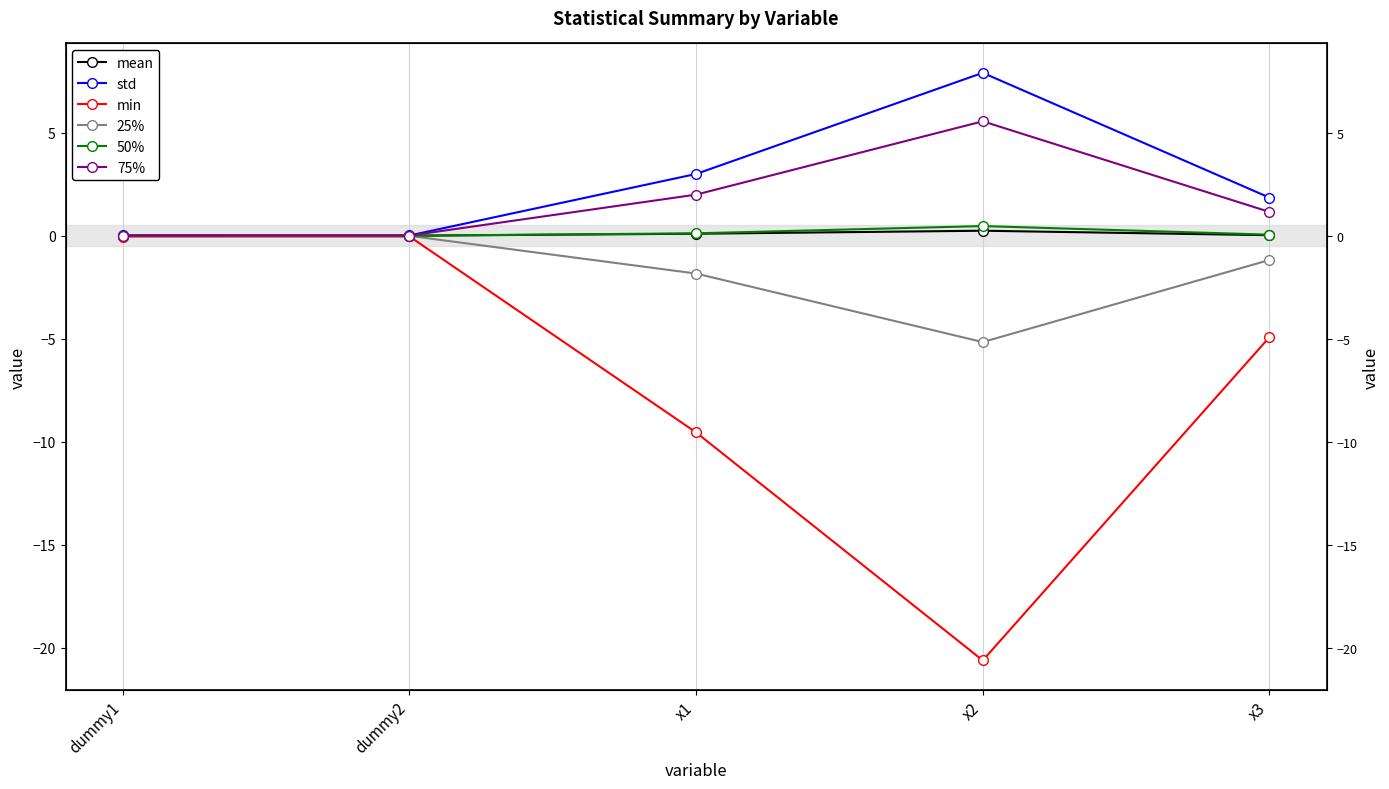

What is the label of the 3rd point from the left?

x1